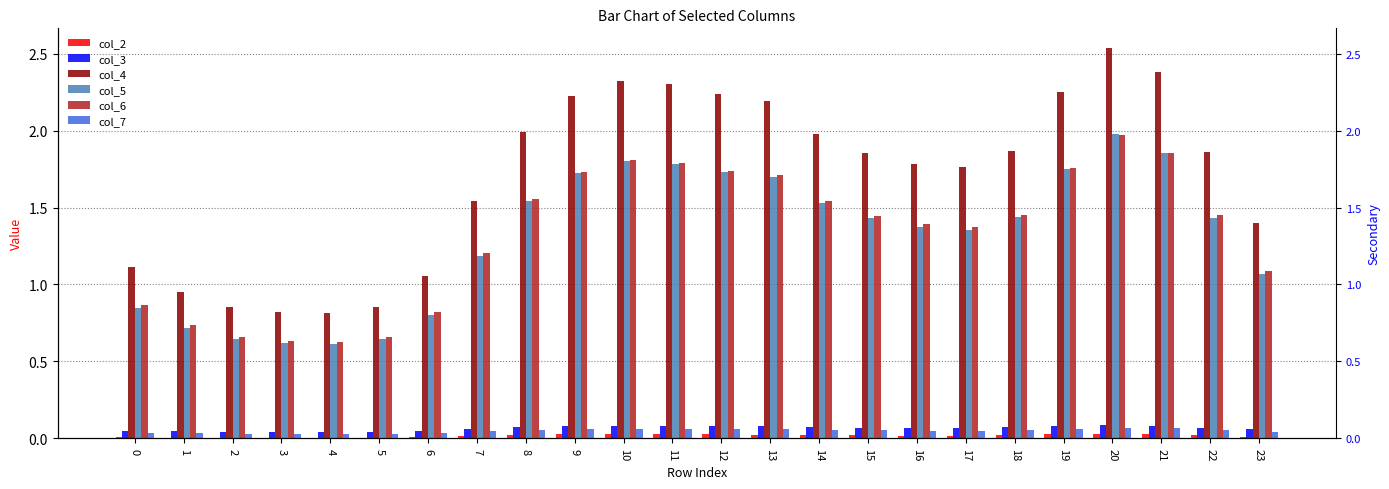

Reading left to right, extract all data points from this chart.

col_2: 0=0.0	1=0.0	2=0.0	3=0.0	4=0.0	5=0.0	6=0.0	7=0.0	8=0.0	9=0.0	10=0.0	11=0.0	12=0.0	13=0.0	14=0.0	15=0.0	16=0.0	17=0.0	18=0.0	19=0.0	20=0.0	21=0.0	22=0.0	23=0.0
col_3: 0=0.1	1=0.0	2=0.0	3=0.0	4=0.0	5=0.0	6=0.0	7=0.1	8=0.1	9=0.1	10=0.1	11=0.1	12=0.1	13=0.1	14=0.1	15=0.1	16=0.1	17=0.1	18=0.1	19=0.1	20=0.1	21=0.1	22=0.1	23=0.1
col_4: 0=1.1	1=0.9	2=0.9	3=0.8	4=0.8	5=0.9	6=1.1	7=1.5	8=2.0	9=2.2	10=2.3	11=2.3	12=2.2	13=2.2	14=2.0	15=1.9	16=1.8	17=1.8	18=1.9	19=2.3	20=2.5	21=2.4	22=1.9	23=1.4
col_5: 0=0.8	1=0.7	2=0.6	3=0.6	4=0.6	5=0.6	6=0.8	7=1.2	8=1.5	9=1.7	10=1.8	11=1.8	12=1.7	13=1.7	14=1.5	15=1.4	16=1.4	17=1.4	18=1.4	19=1.7	20=2.0	21=1.9	22=1.4	23=1.1
col_6: 0=0.9	1=0.7	2=0.7	3=0.6	4=0.6	5=0.7	6=0.8	7=1.2	8=1.6	9=1.7	10=1.8	11=1.8	12=1.7	13=1.7	14=1.5	15=1.4	16=1.4	17=1.4	18=1.5	19=1.8	20=2.0	21=1.9	22=1.5	23=1.1
col_7: 0=0.0	1=0.0	2=0.0	3=0.0	4=0.0	5=0.0	6=0.0	7=0.0	8=0.1	9=0.1	10=0.1	11=0.1	12=0.1	13=0.1	14=0.1	15=0.1	16=0.0	17=0.0	18=0.1	19=0.1	20=0.1	21=0.1	22=0.1	23=0.0